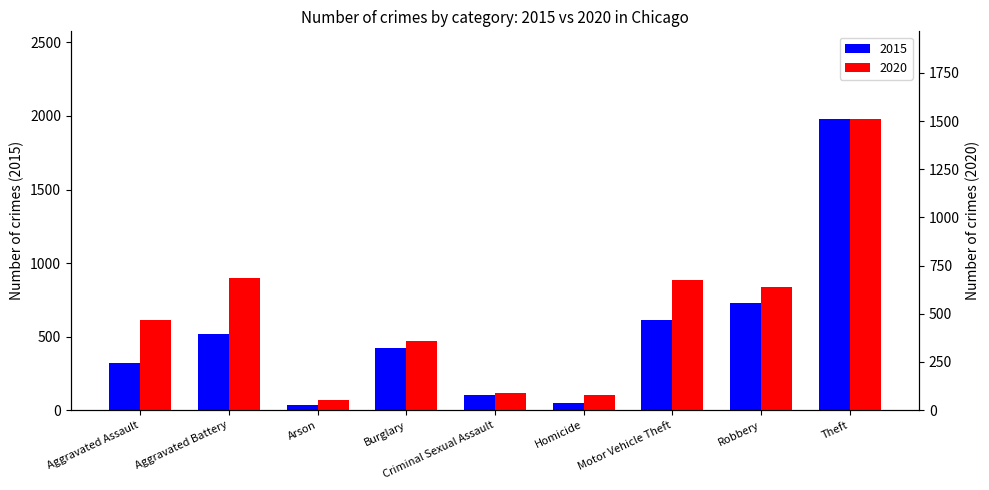

What is the greatest value displayed?

1981